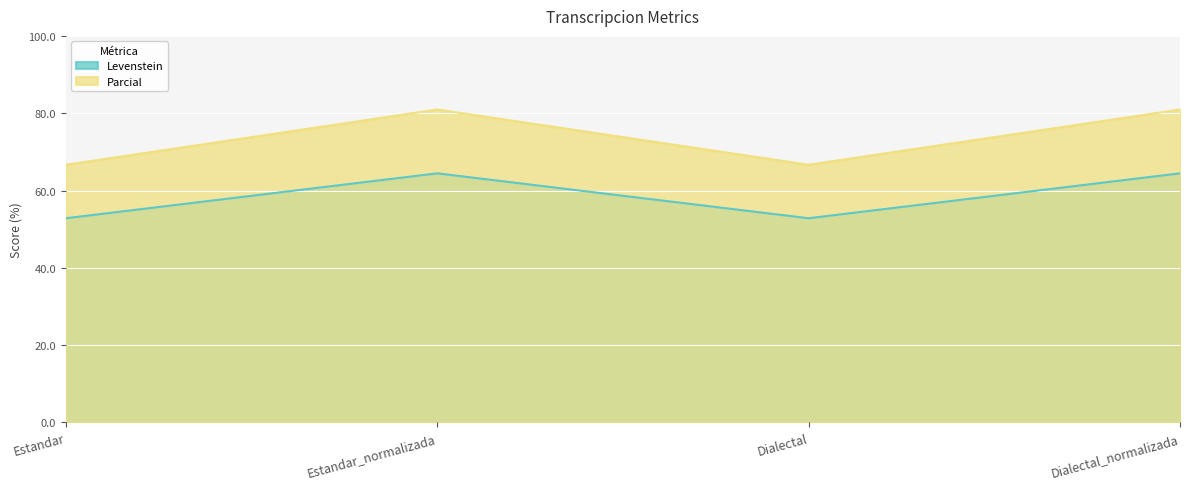

How many values in the Parcial series are below 80?

2